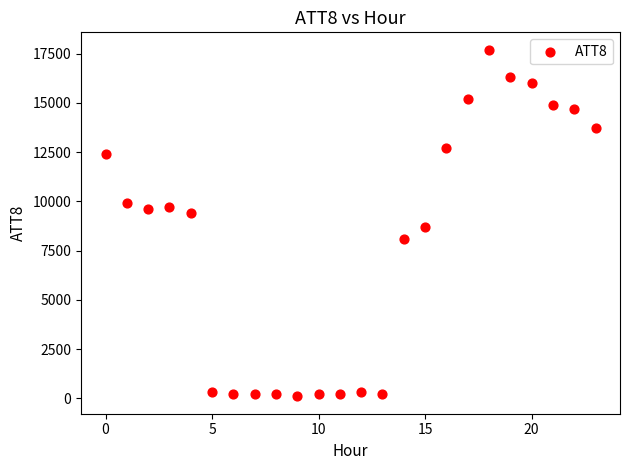

What Y value in the scatter plot is closest to 8900?

8700